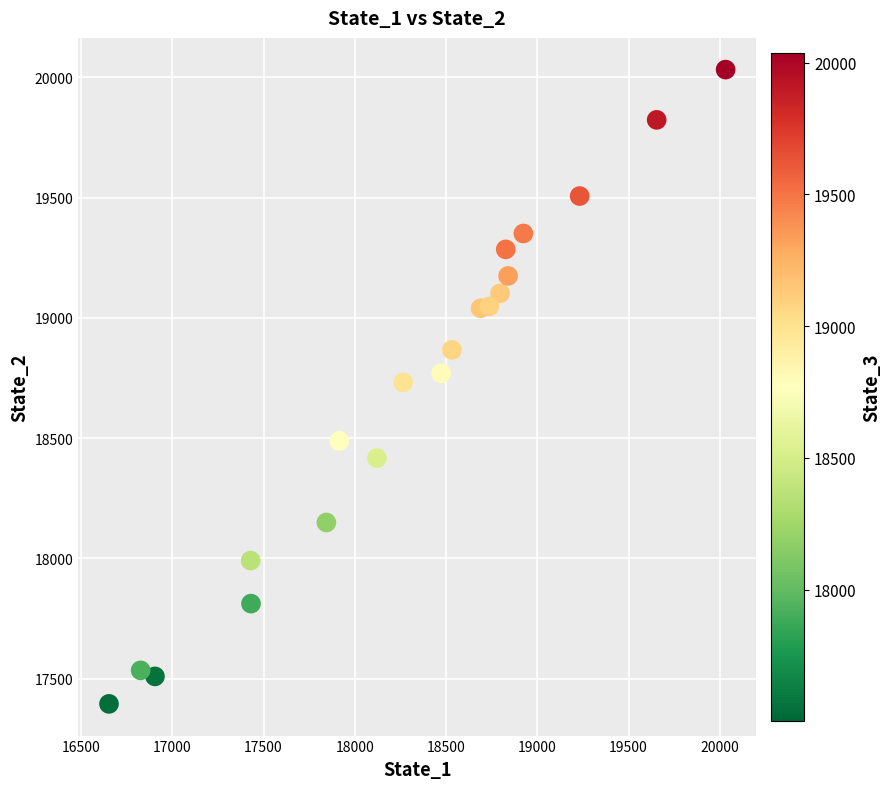

What is the range of X values (max minus min)?

3378.3